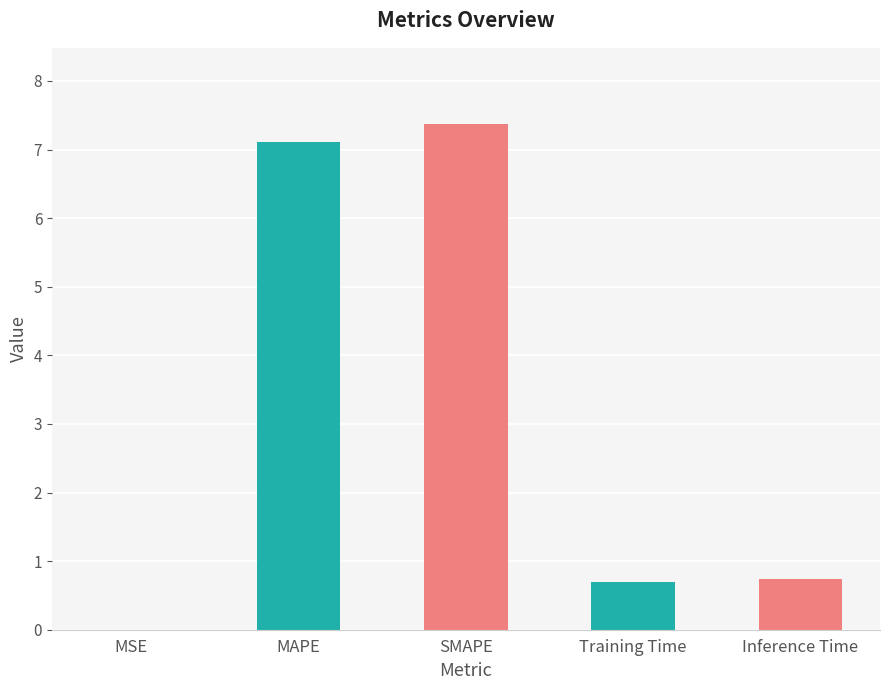

The value at Training Time is 0.4. True or false?

False